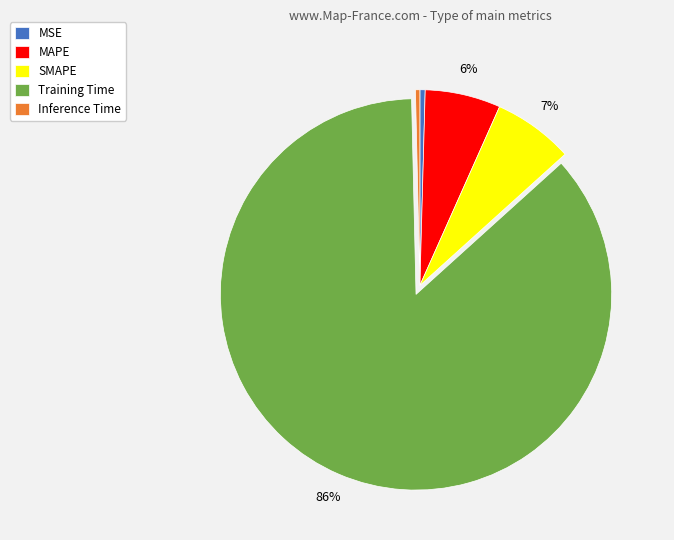

Is it true that Training Time is 86% of the pie?

True